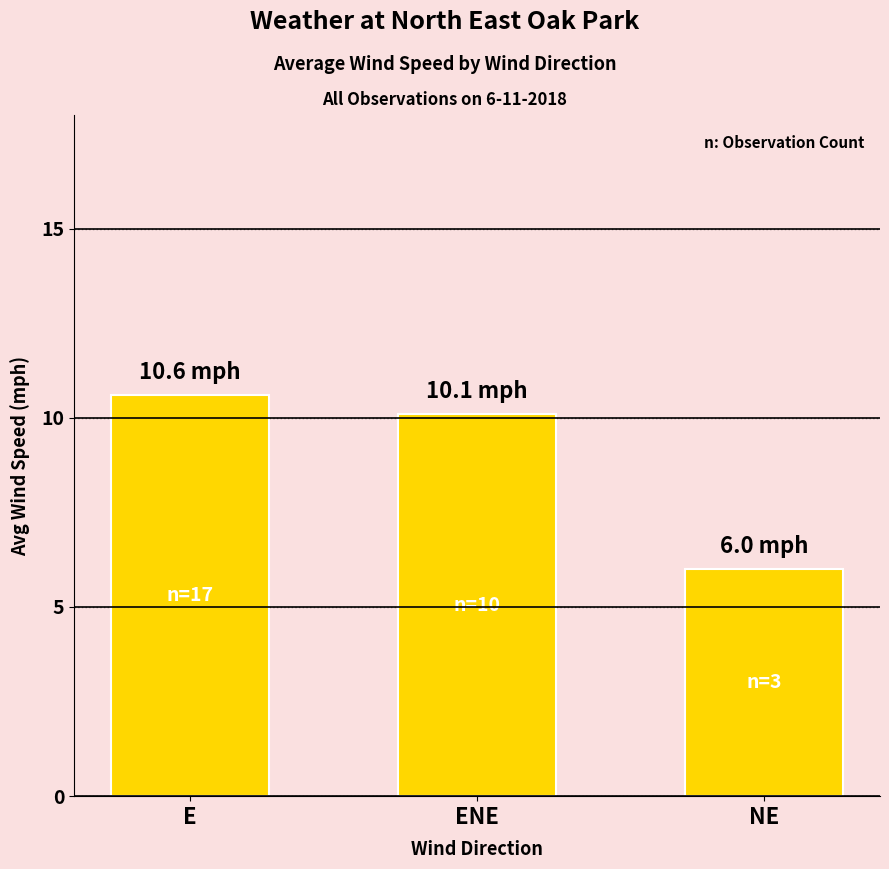

What is the change in value from E to ENE?

-0.5